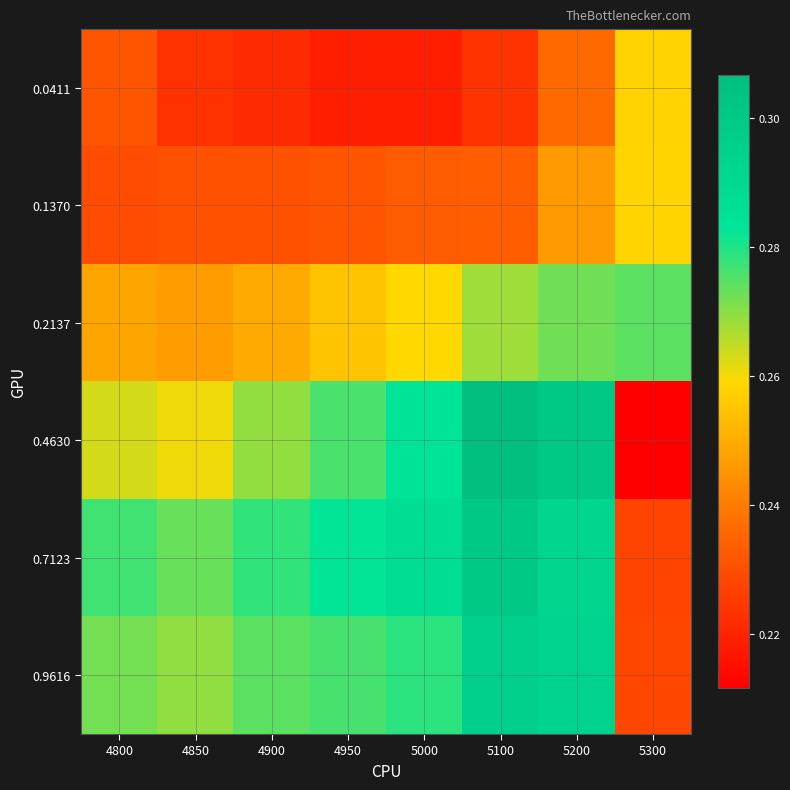

Between 5100 and 4850, which is larger?

5100